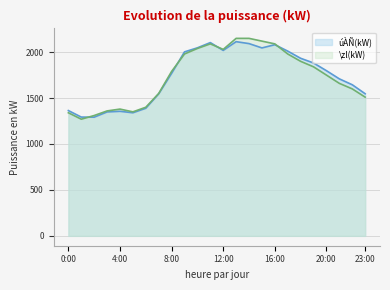

Does the chart display data point markers on the line(s)?

No